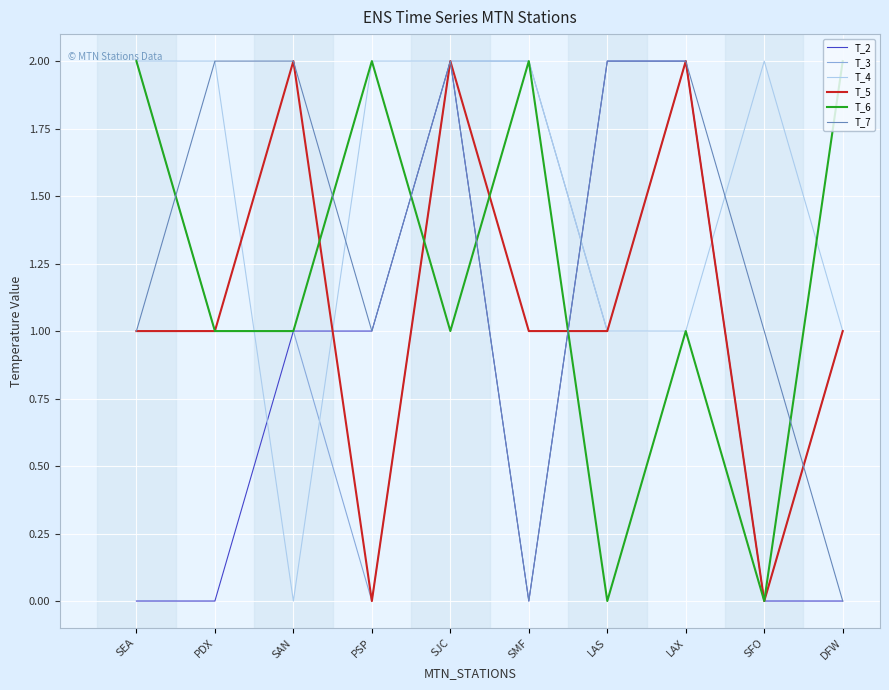

What position from the left is LAX?

8